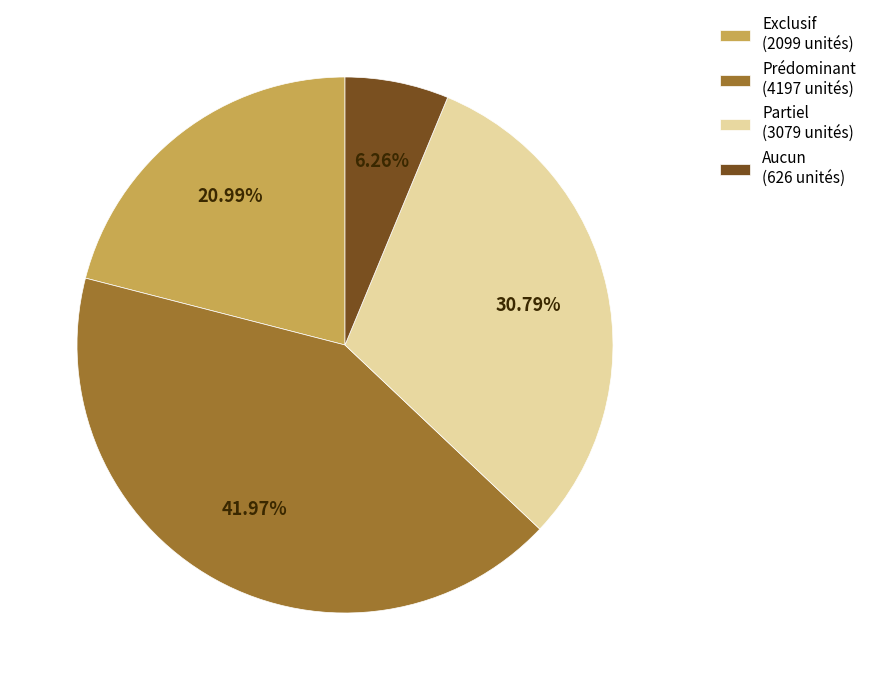

Count the number of slices in the pie.

4